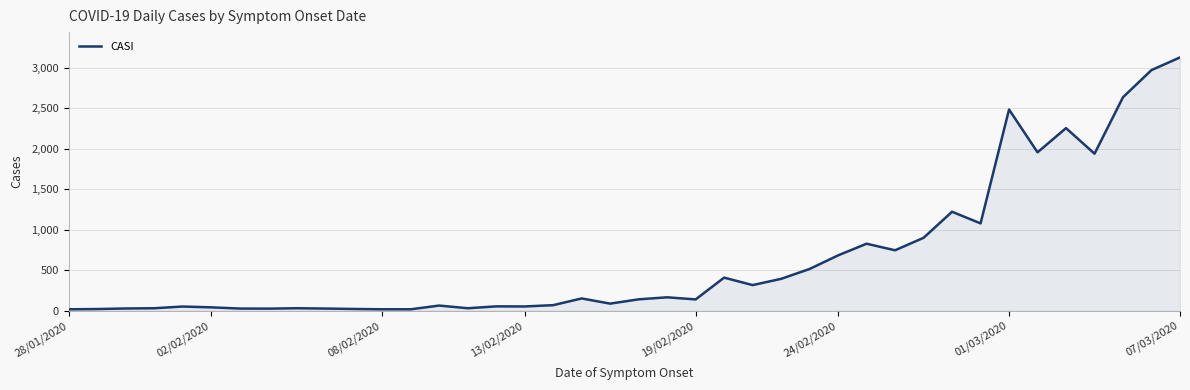

What is the greatest value displayed?

3128